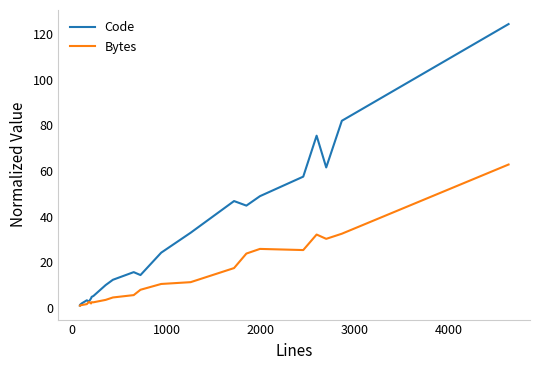

How many values in the Code series exceed 15?

11